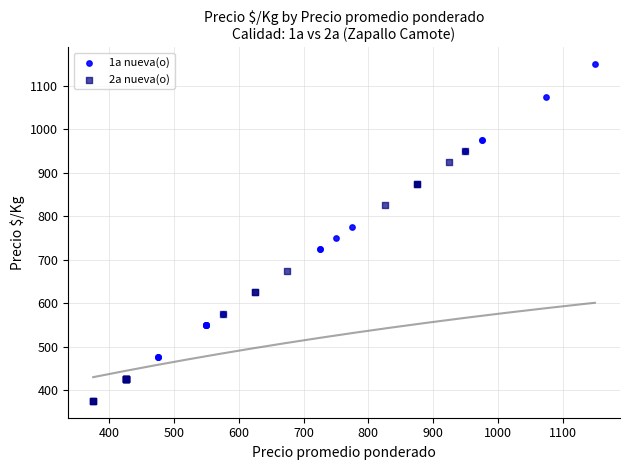

Which series reaches the maximum Y coordinate?

1a nueva(o)